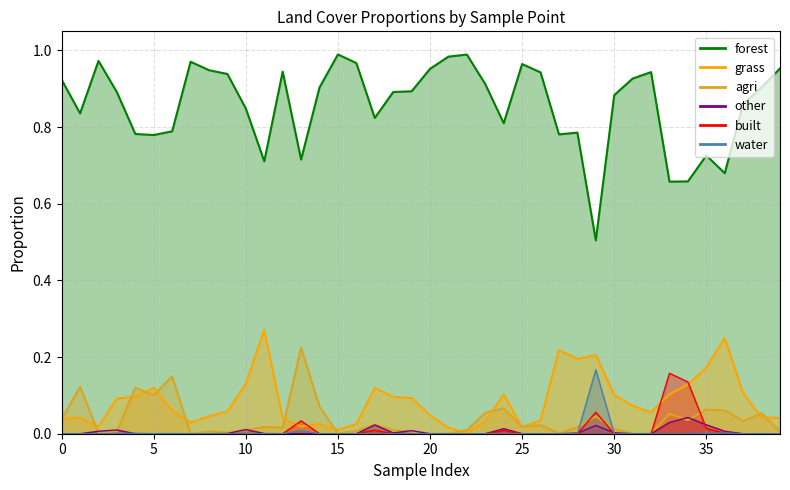

What is the difference between the highest and lowest values at 20?

0.8